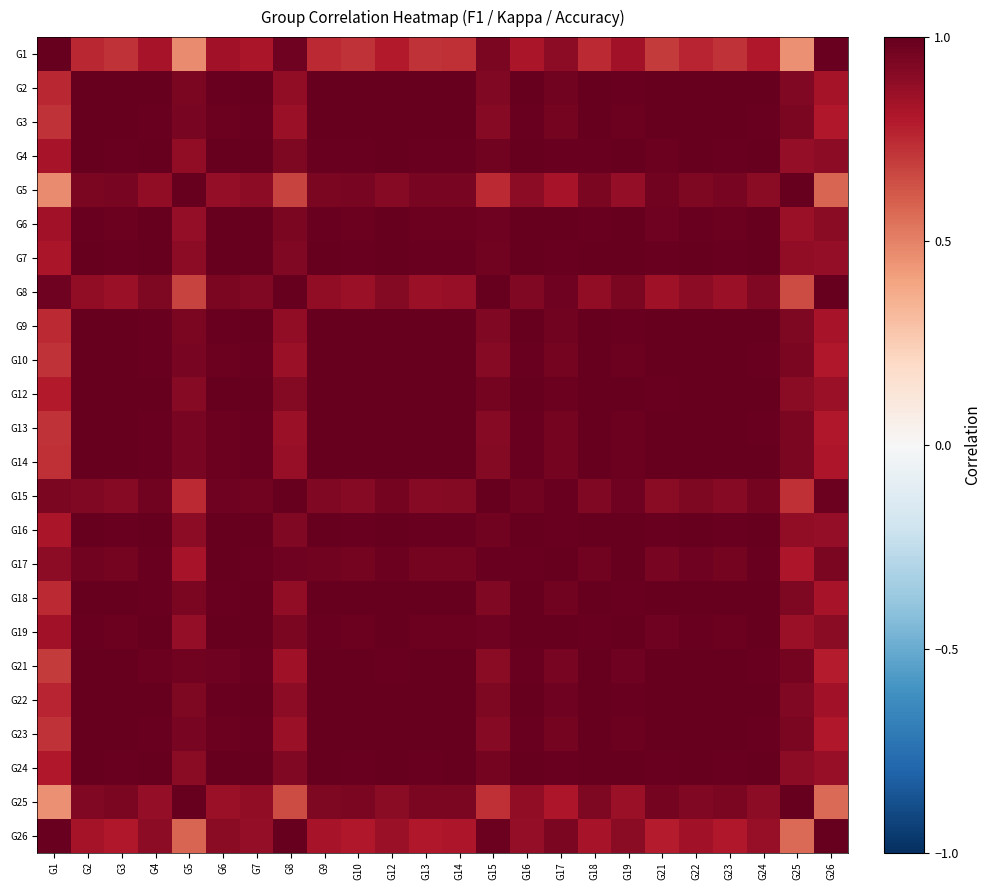

What is the total value across all series at G17?

23.0